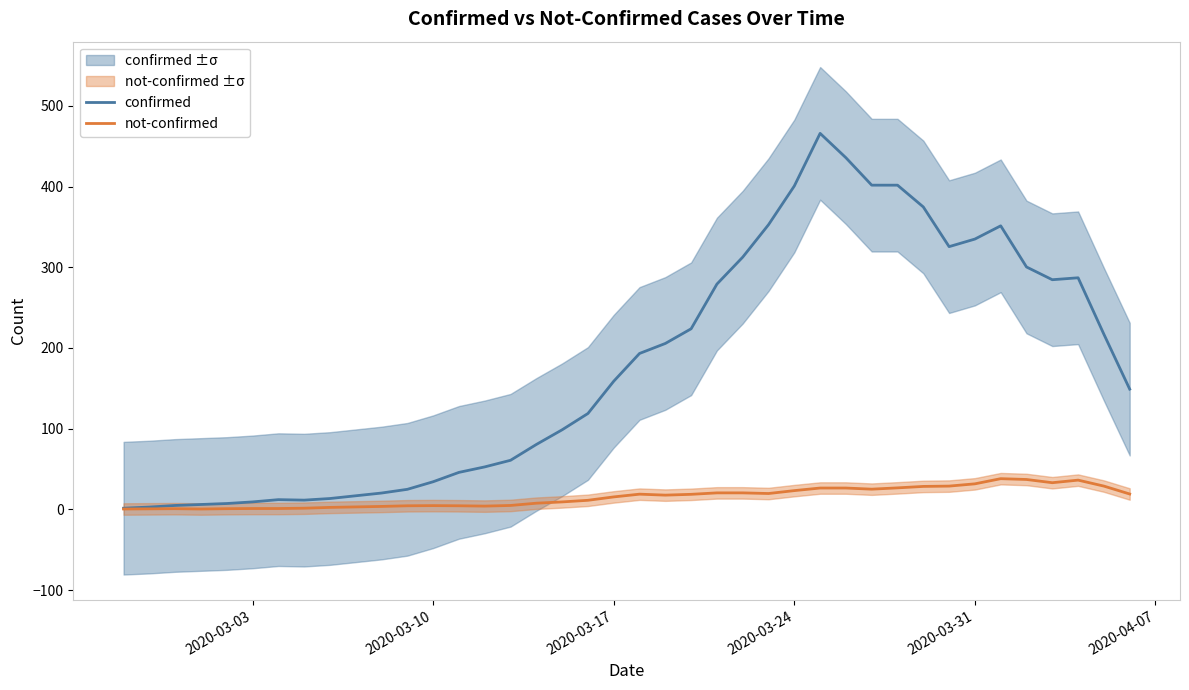

How many categories are shown in the chart?

40